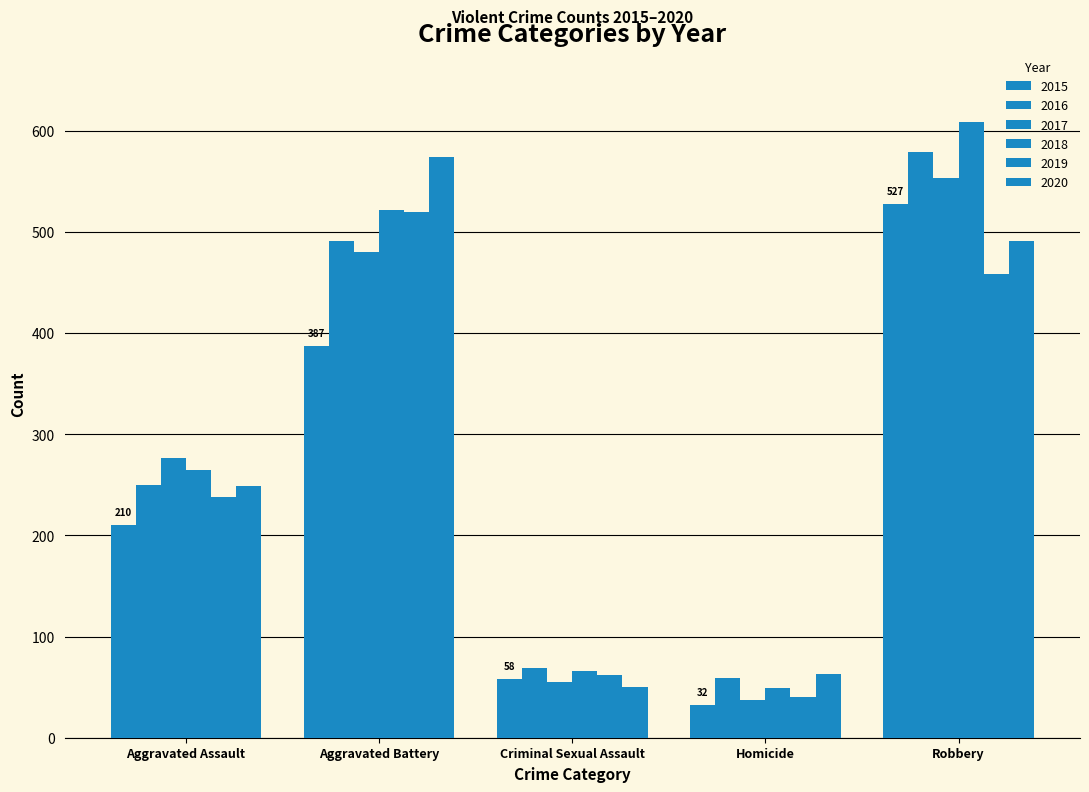

What is the lowest value of the 2017 series?

37